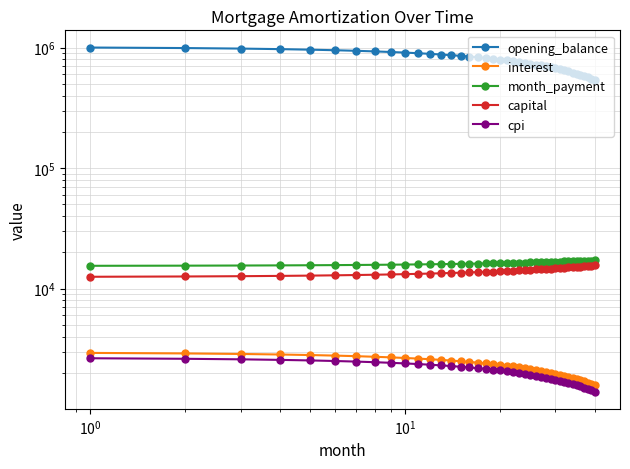

Is it true that opening_balance equals 213233.4 at $\mathdefault{10^{-1}}$?

False